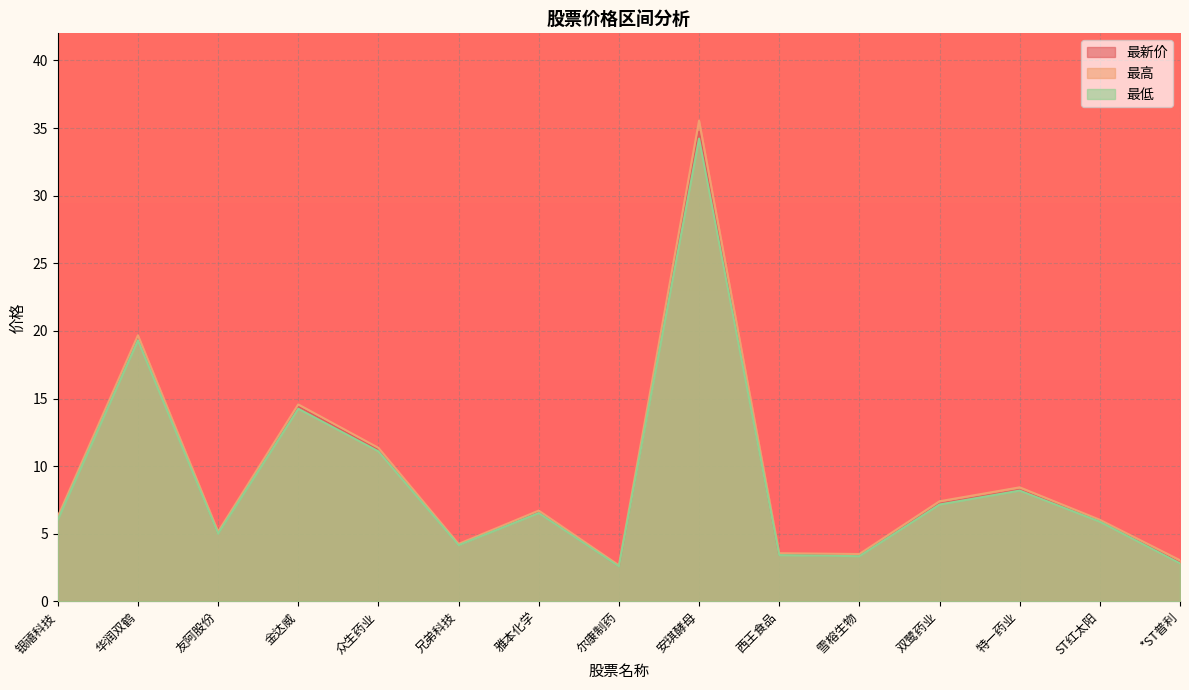

The 最高 series shows 3.2 at 双鹭药业. True or false?

False